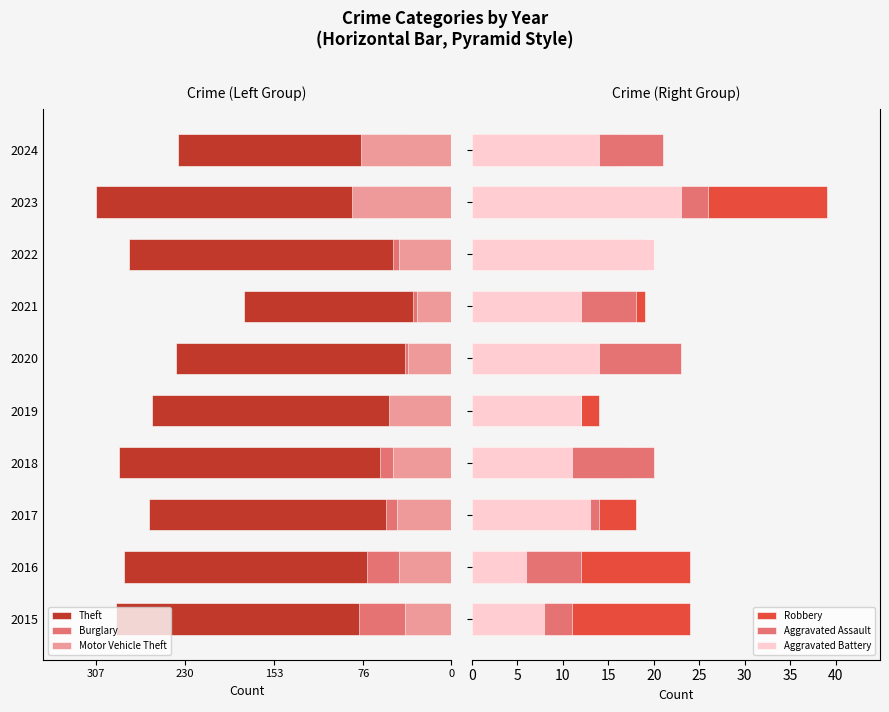

Is it true that Aggravated Assault equals 8 at 2021?

False